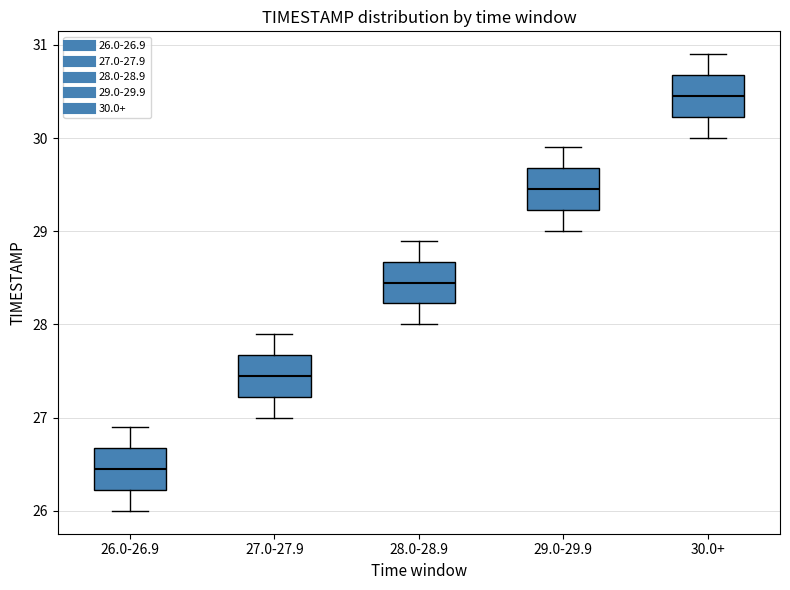

Where does the median line of the box for 27.0-27.9 sit on the y-axis? The values are not printed on the chart, so give them approximately, as read against the axis.

27.5